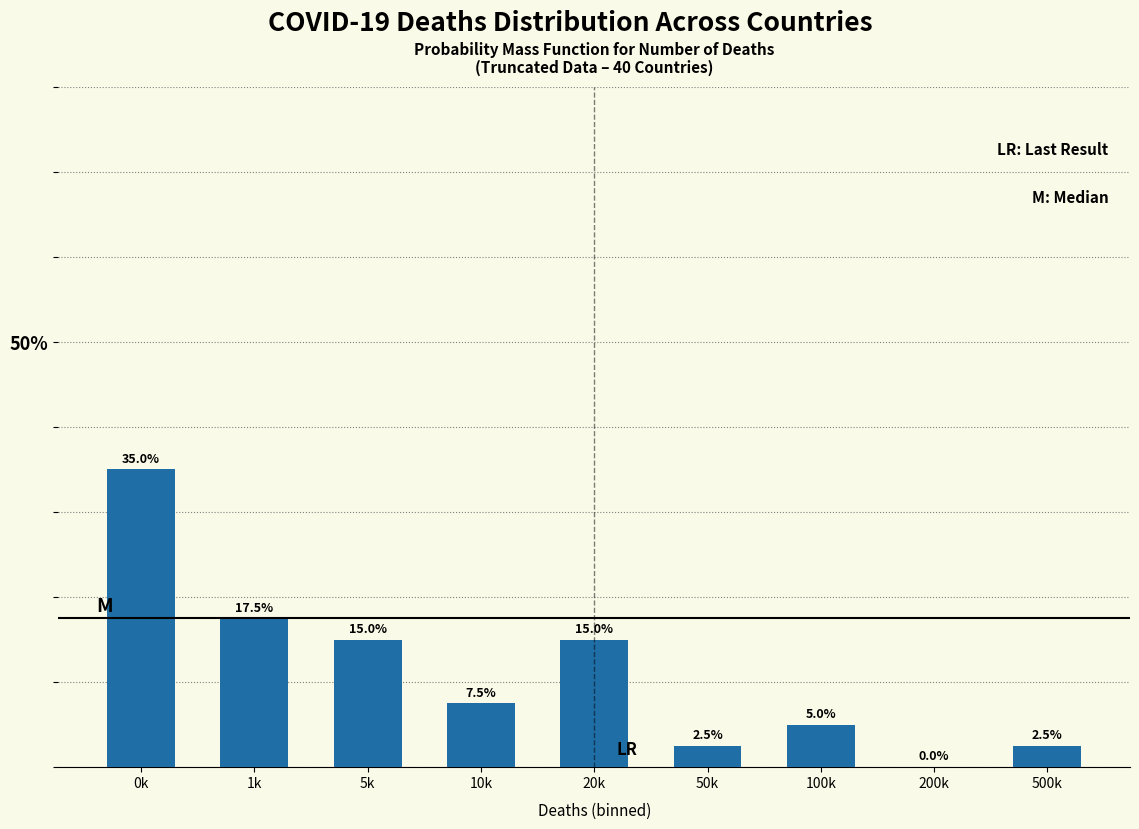

Reading left to right, list all the values displayed in this chart.

0k=35.0	1k=17.5	5k=15.0	10k=7.5	20k=15.0	50k=2.5	100k=5.0	200k=0.0	500k=2.5